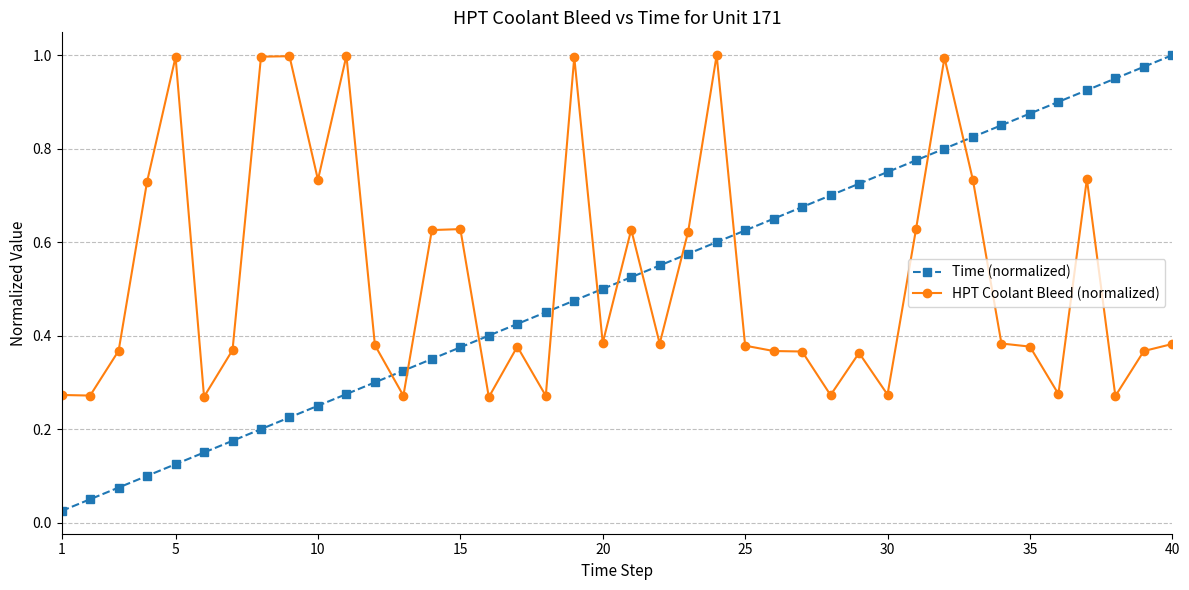

How many times do Time (normalized) and HPT Coolant Bleed (normalized) cross each other?

11